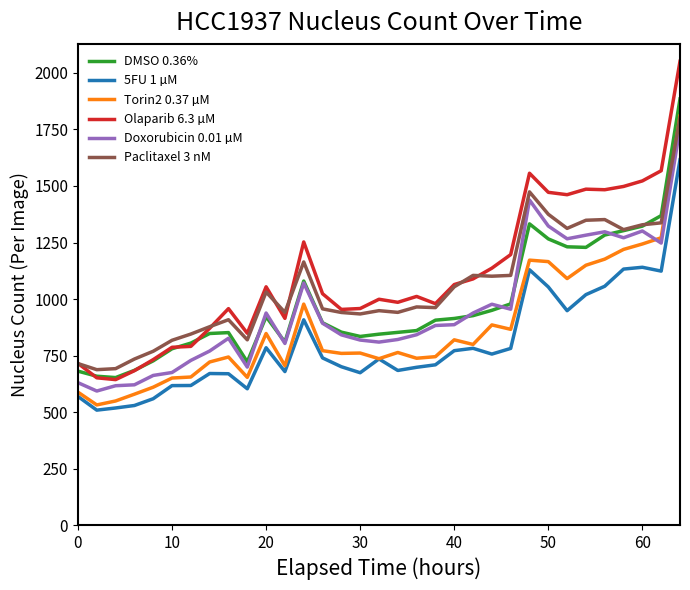

What are all the series names shown in the legend?

DMSO 0.36%, 5FU 1 µM, Torin2 0.37 µM, Olaparib 6.3 µM, Doxorubicin 0.01 µM, Paclitaxel 3 nM